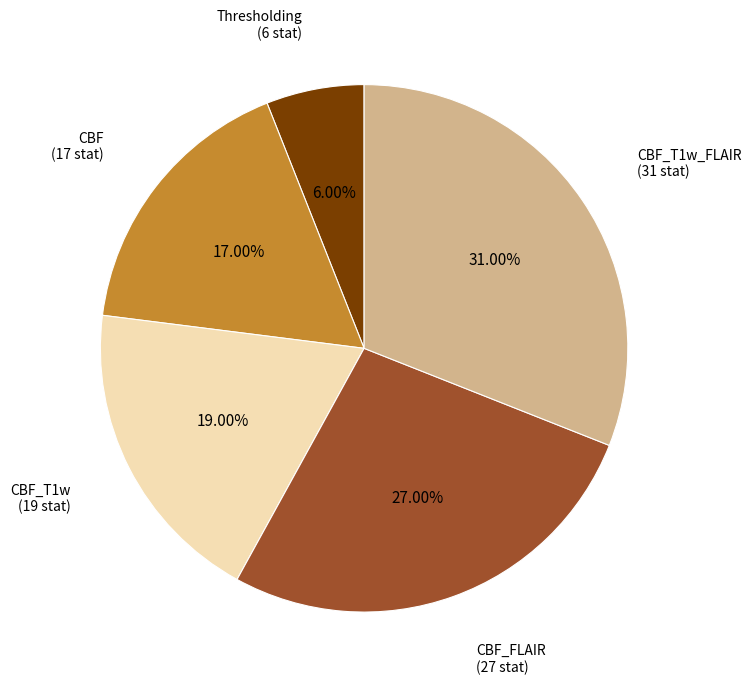

Is there any slice that represents more than half of the pie?

No